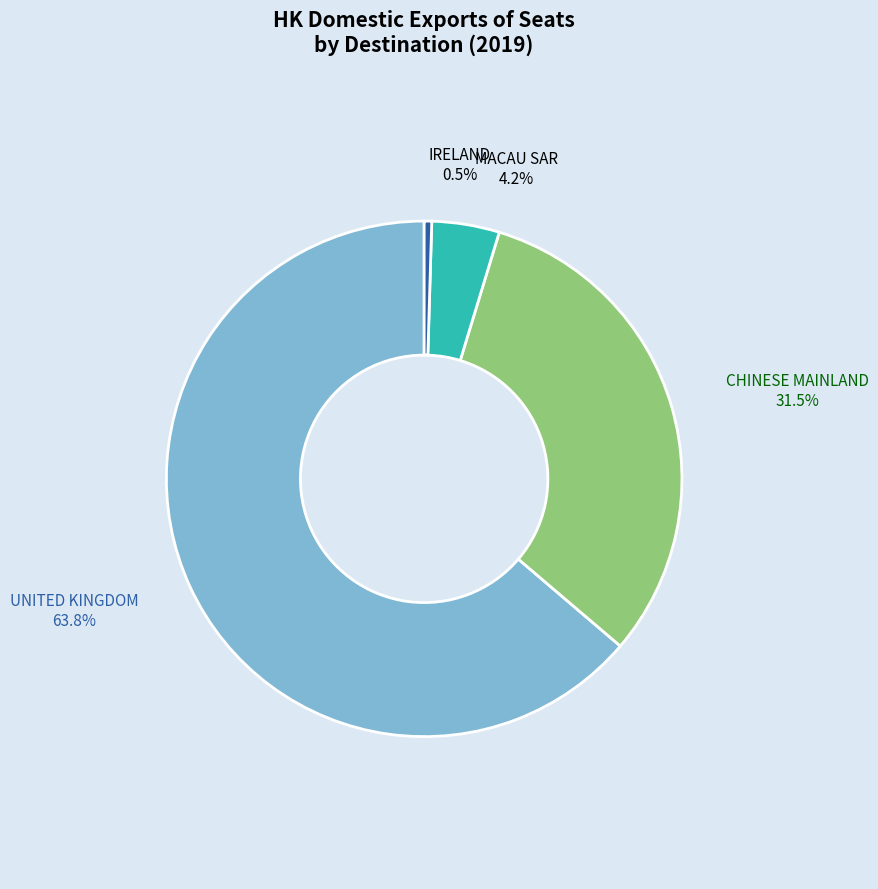

Do MACAU SAR and CHINESE MAINLAND together represent more than half of the pie?

No